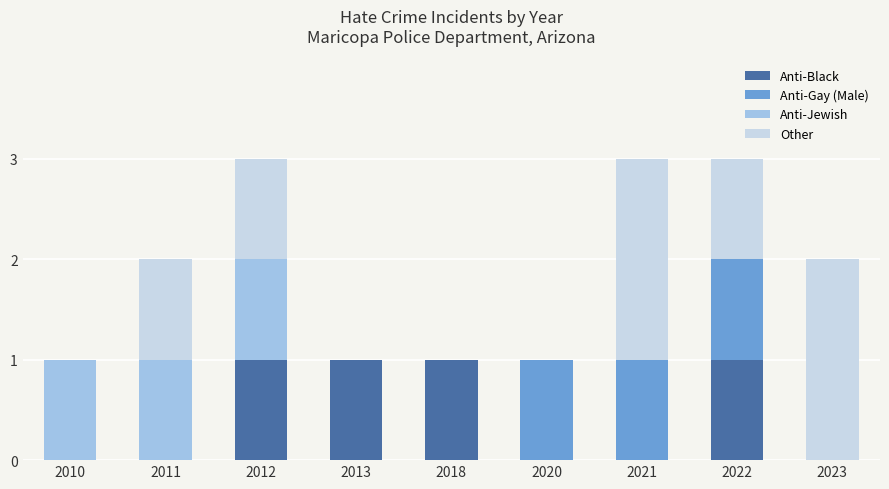

The Anti-Black series shows 1 at 2012. True or false?

True